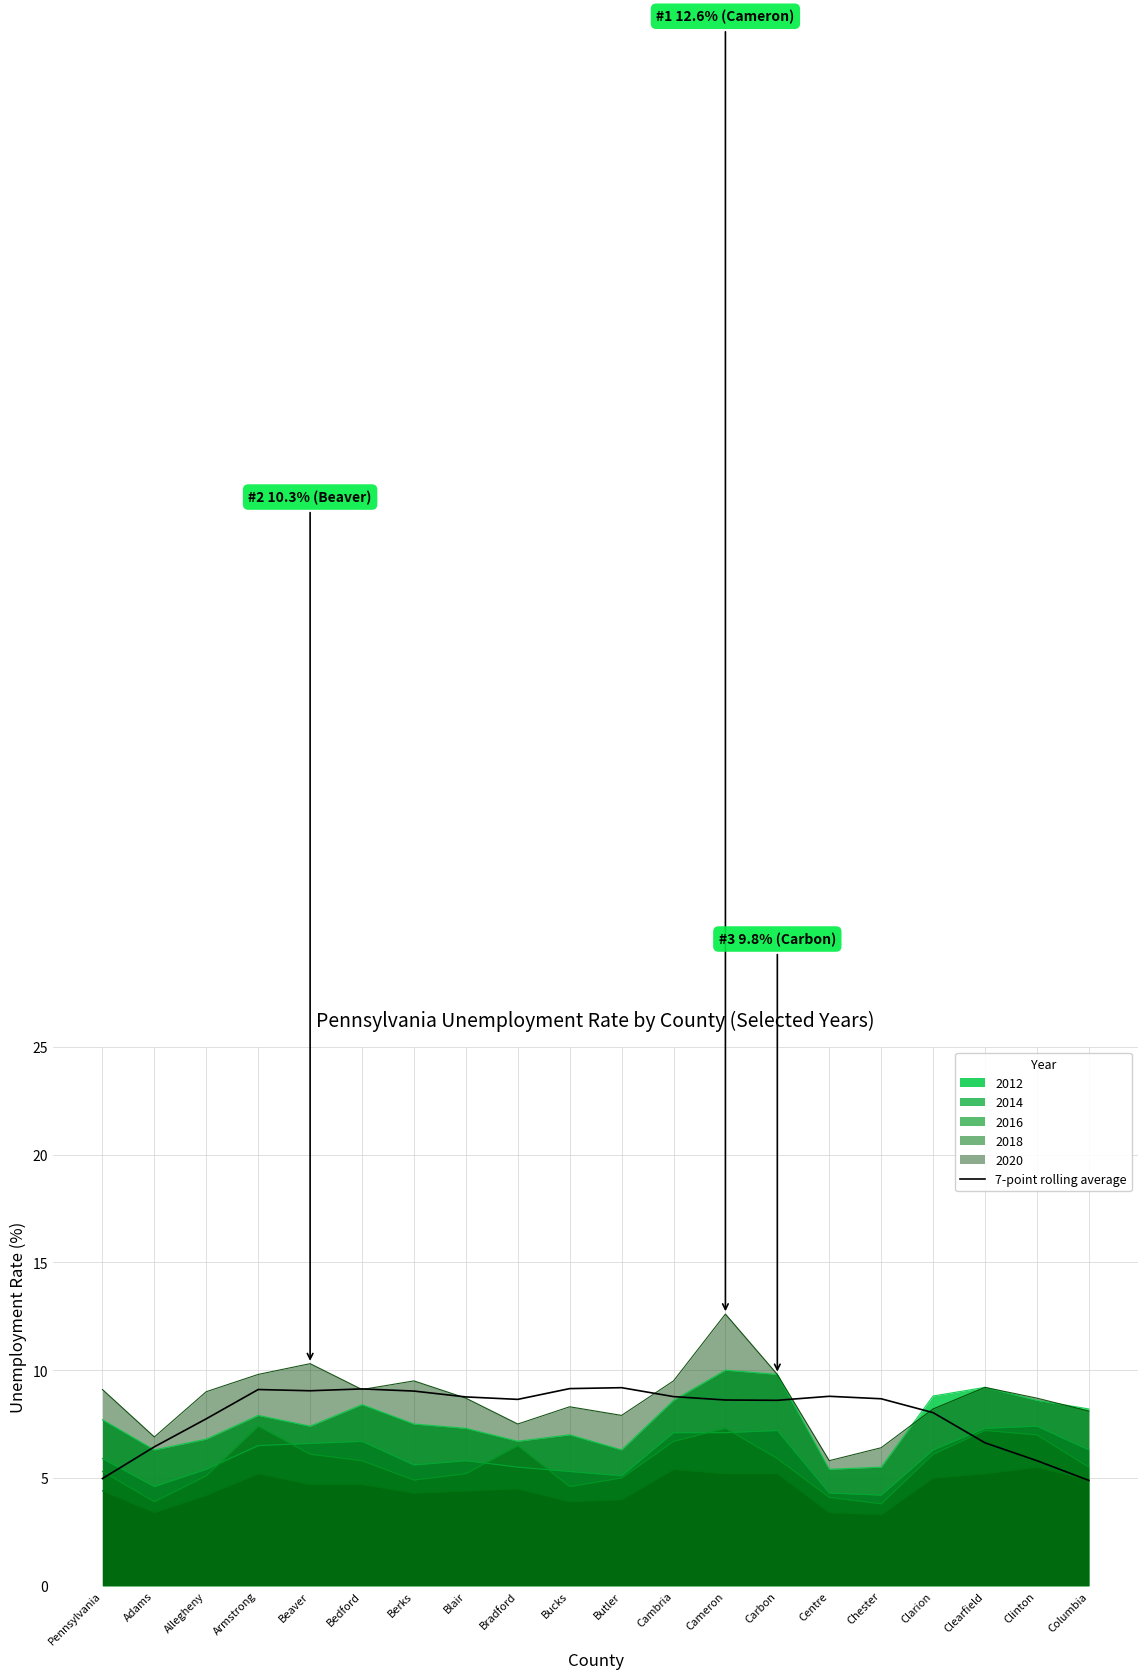

What is the spread (max minus min) of values at Clearfield?

4.0